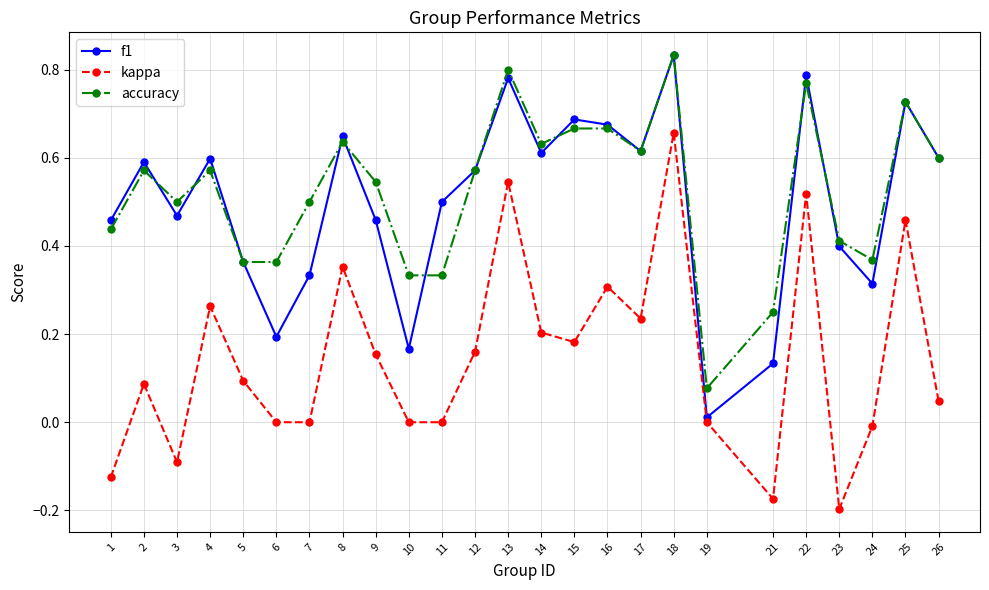

What are all the series names shown in the legend?

f1, kappa, accuracy